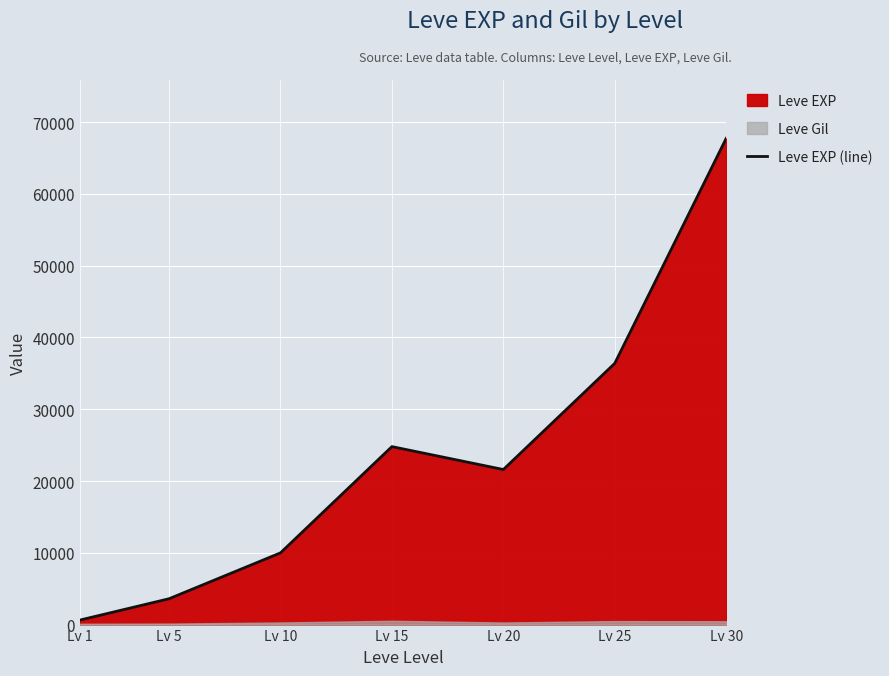

What is the difference between the maximum and minimum values?

67100